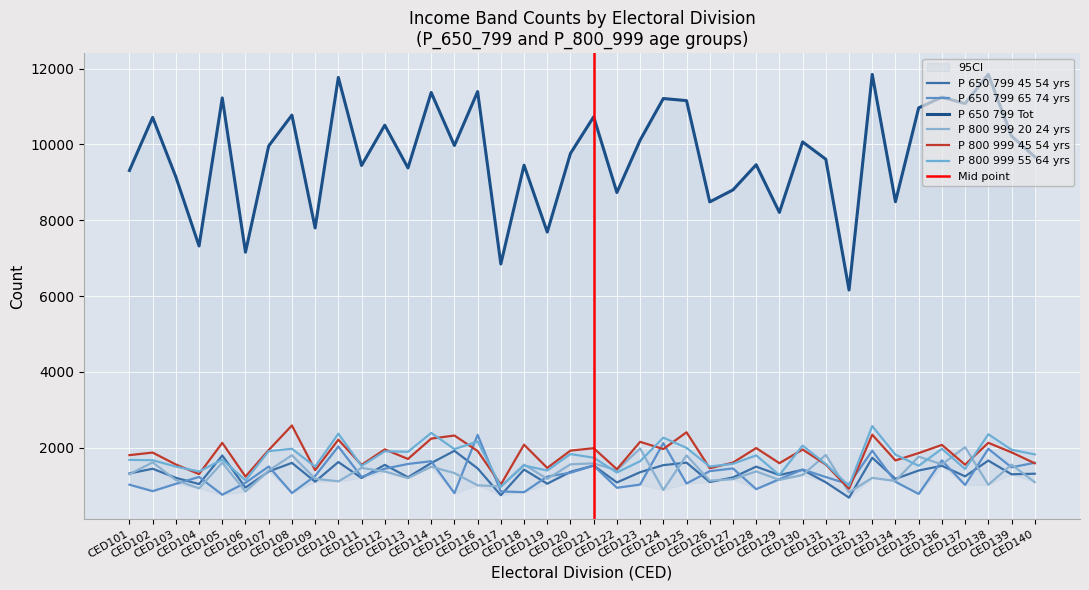

At which category does P_650_799_65_74_yrs reach its first local peak?

CED104